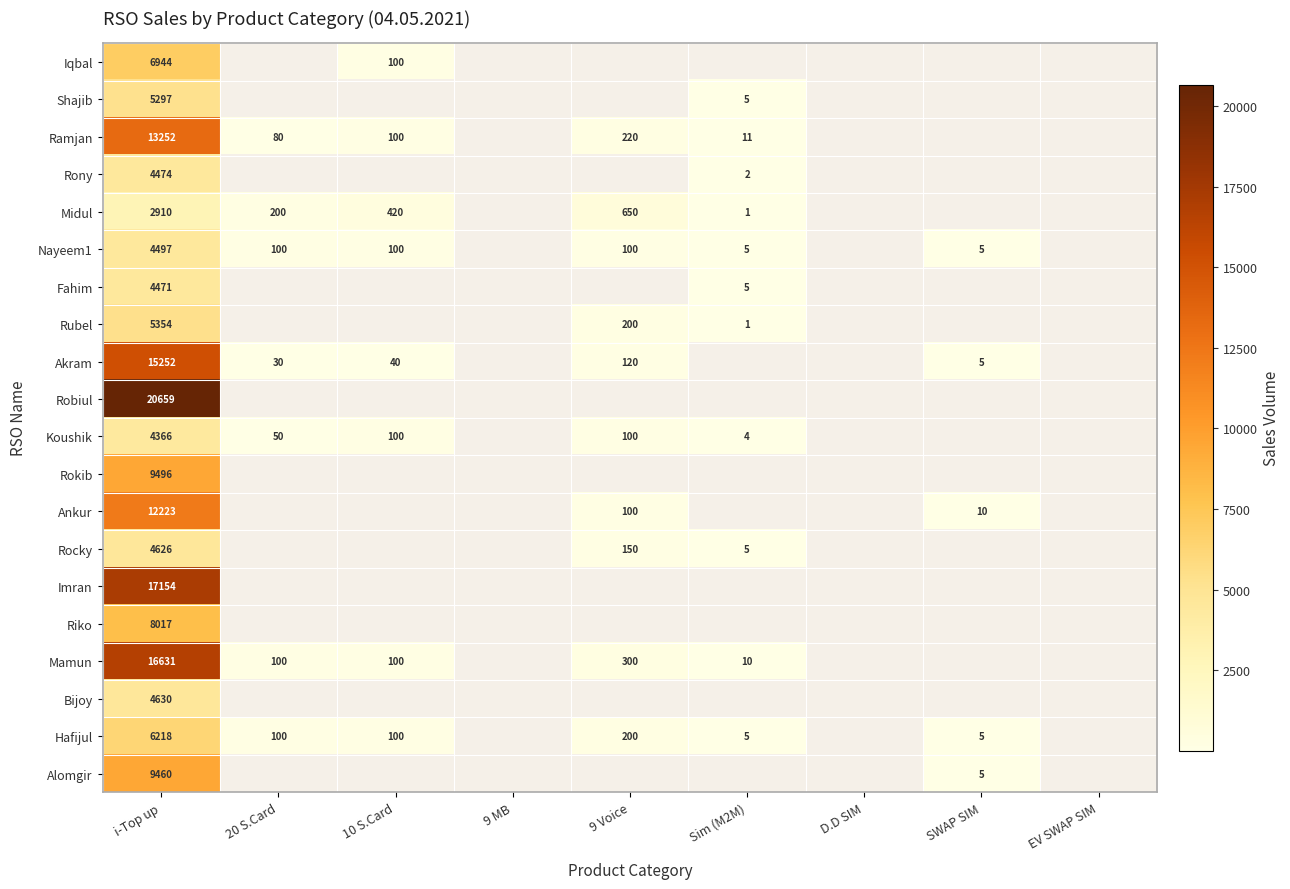

The Ankur series shows 3 at SWAP SIM. True or false?

False